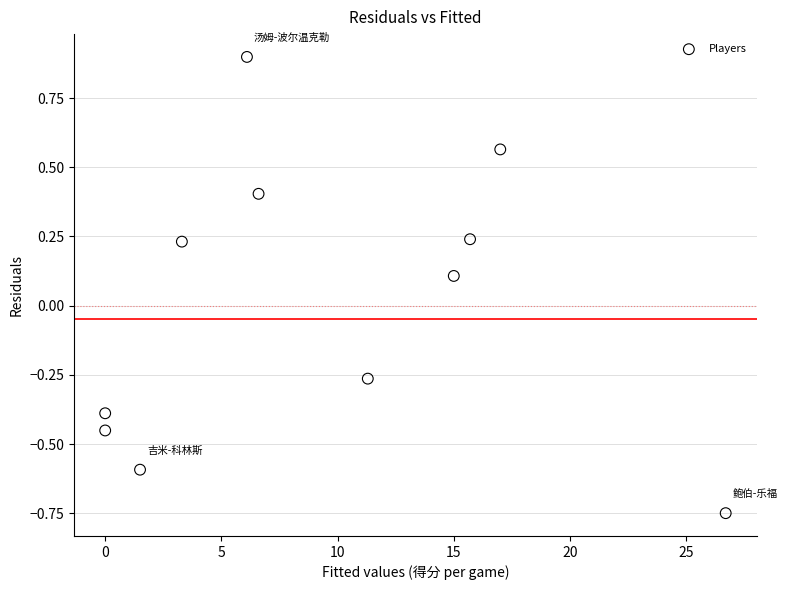

What is the range of Y values (max minus min)?

1.6